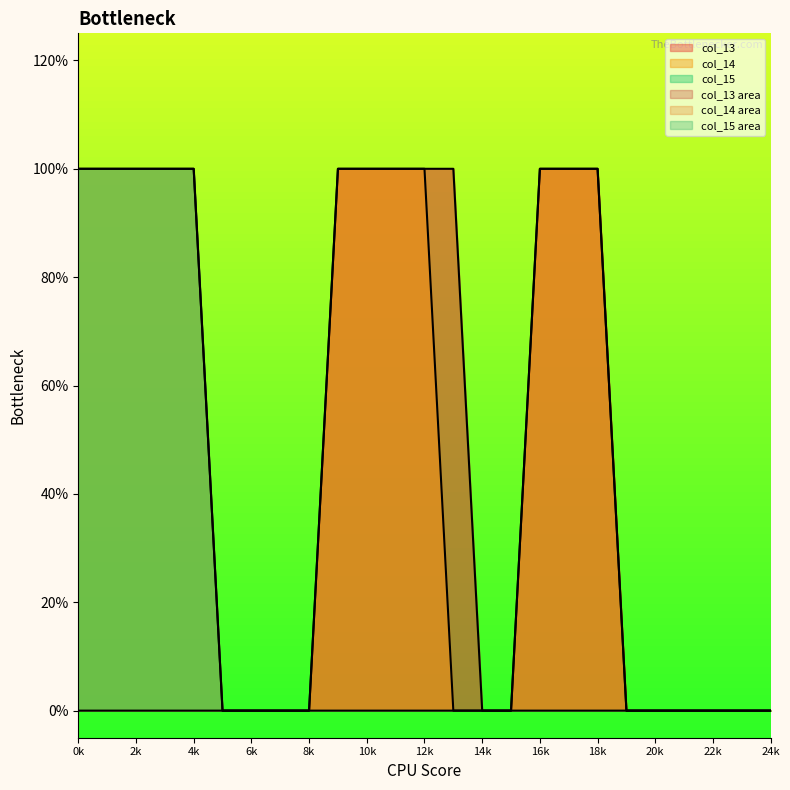

Which series has the largest total across all categories?

col_14